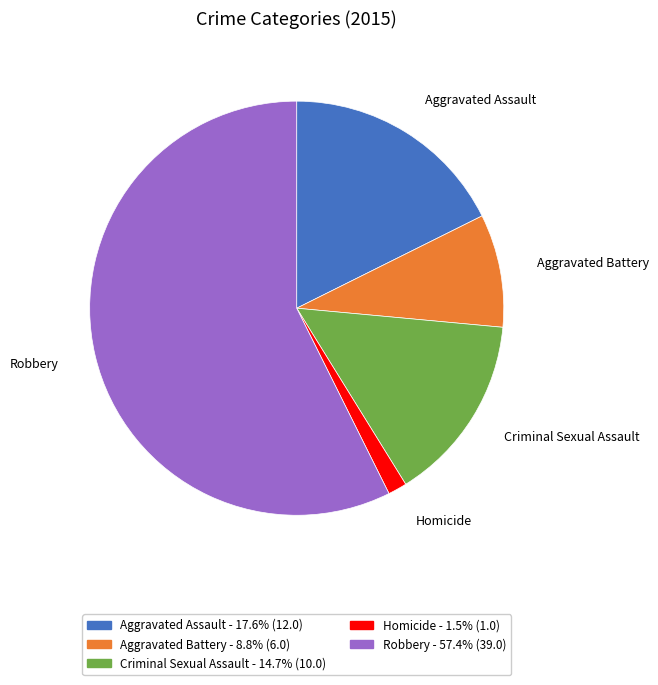

Which category accounts for the majority?

Robbery